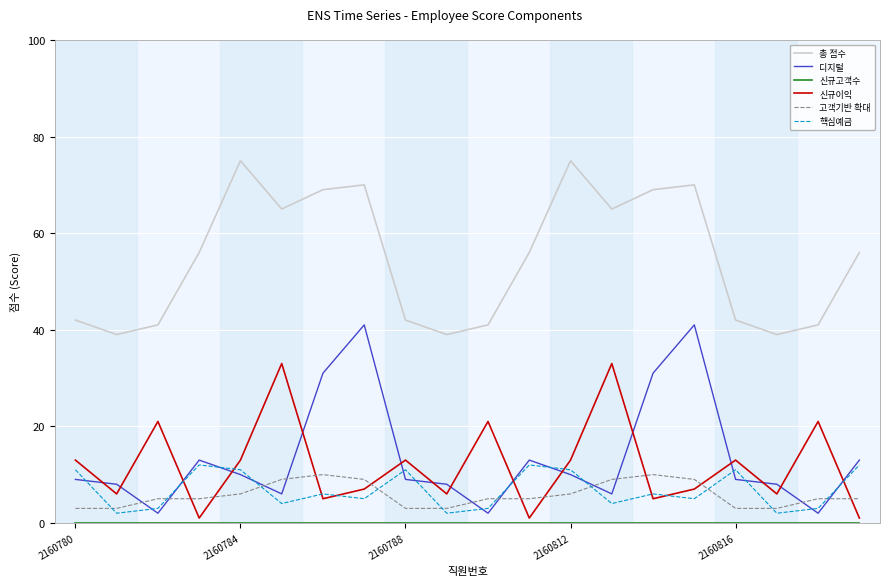

Count the number of data series in this chart.

6